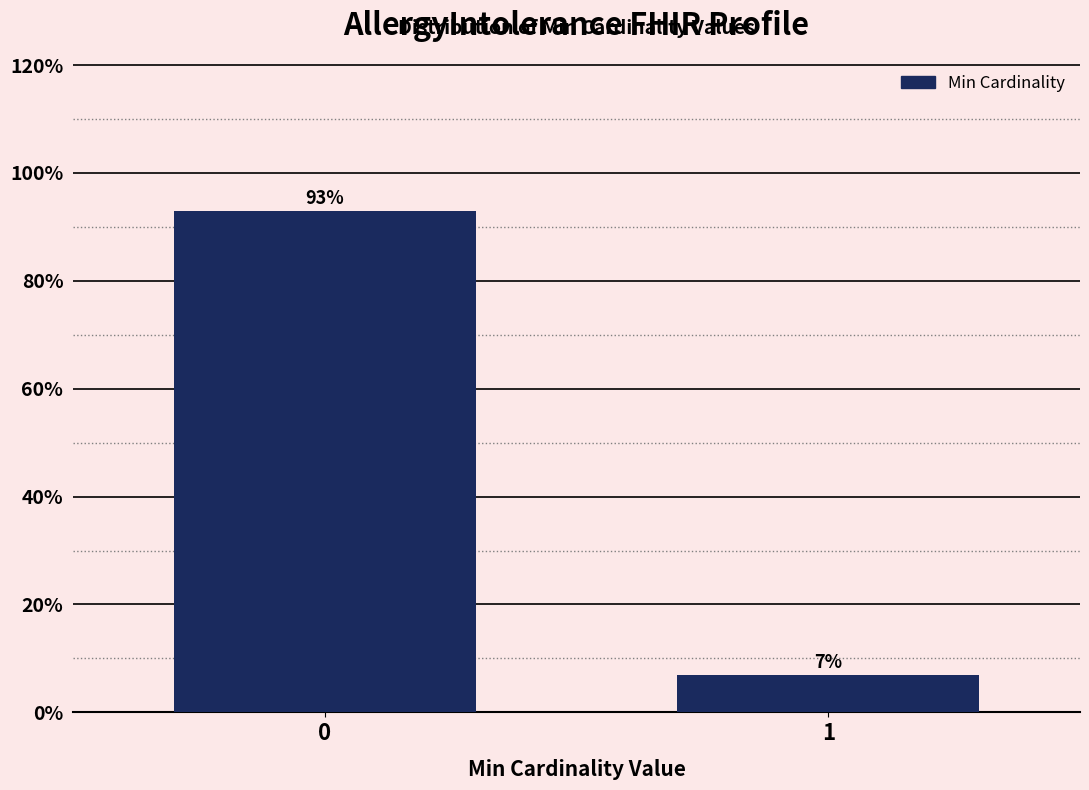

Reading left to right, extract all data points from this chart.

93.0	7.0